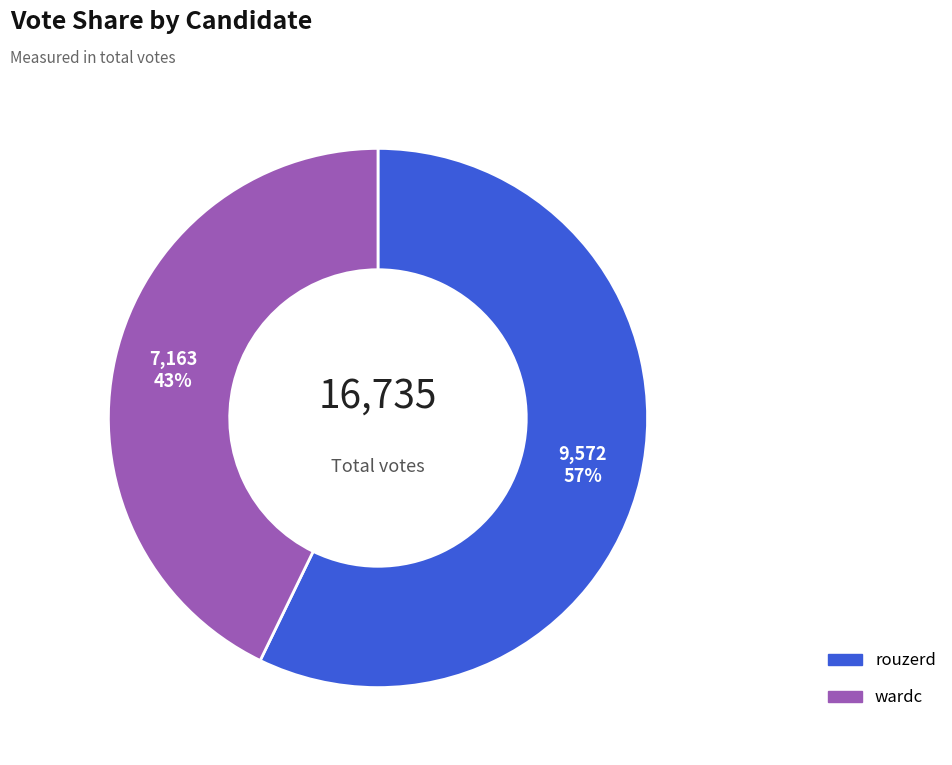

Does wardc account for over 50% of the chart?

No